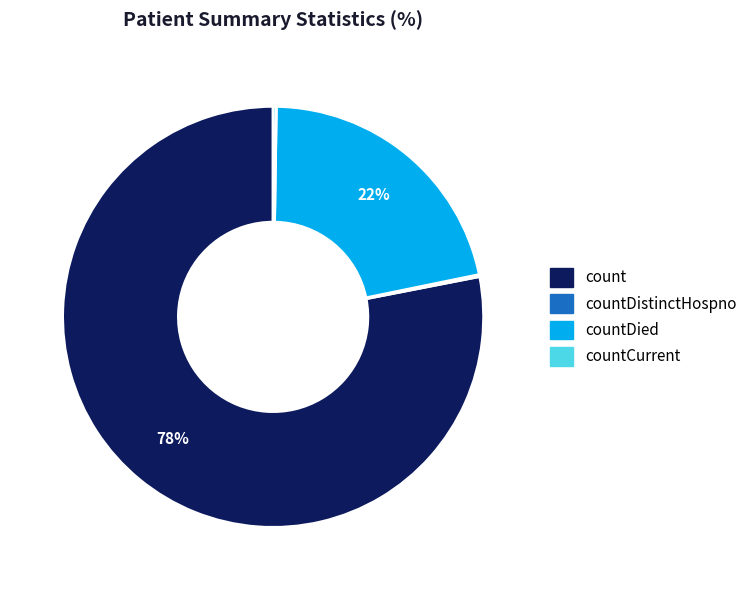

Is there any slice that represents more than half of the pie?

Yes